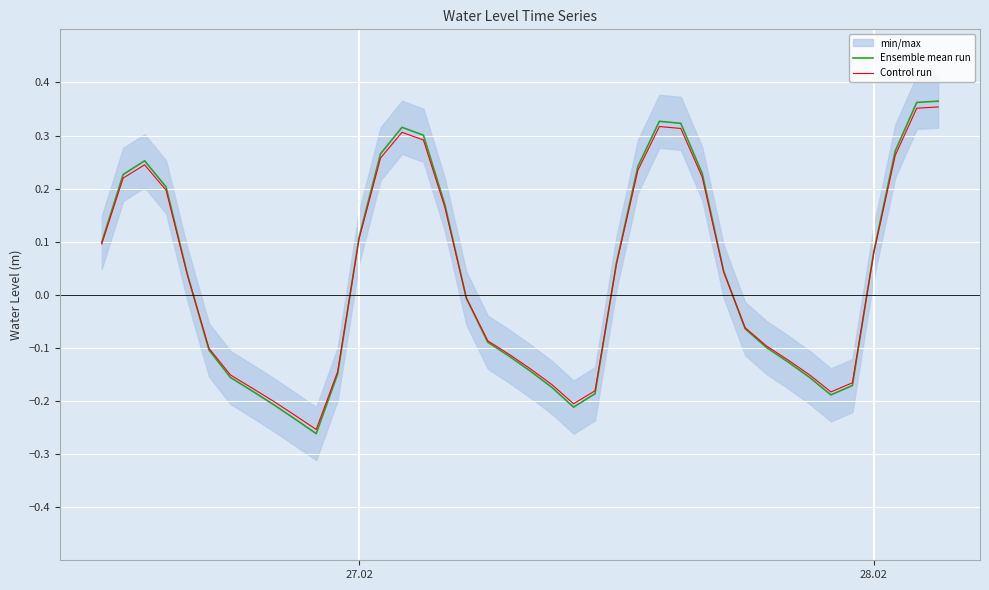

How many lines are shown in the chart?

2